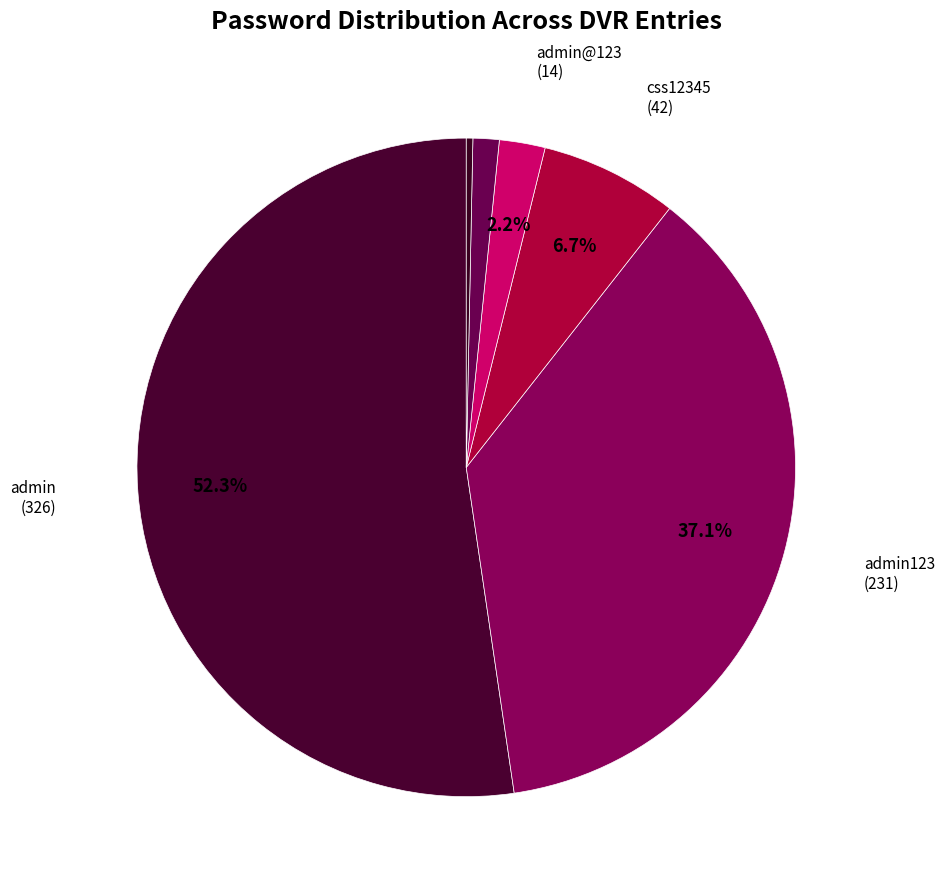

How many slices are in this pie chart?

6